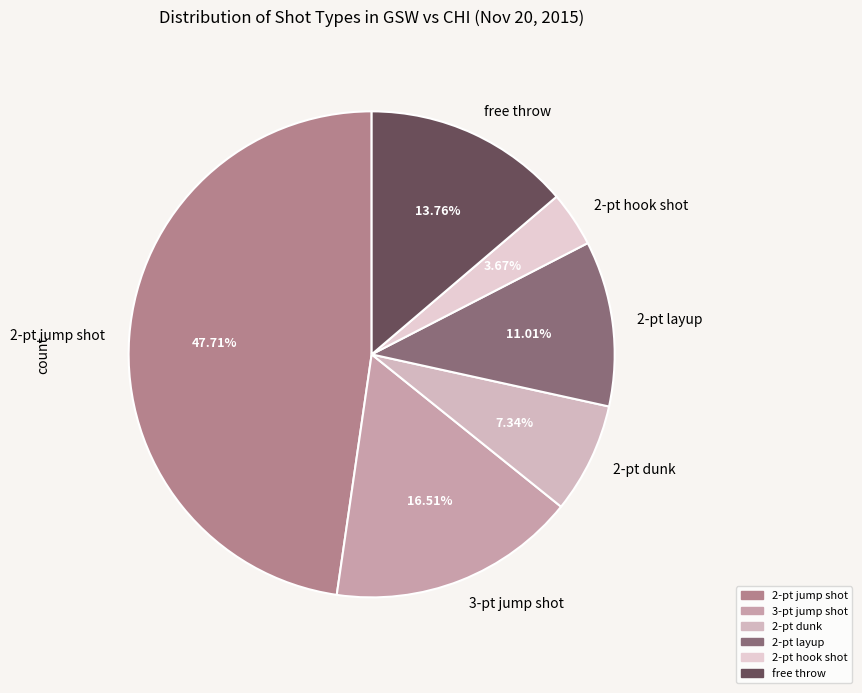

Is there a majority slice in this chart?

No